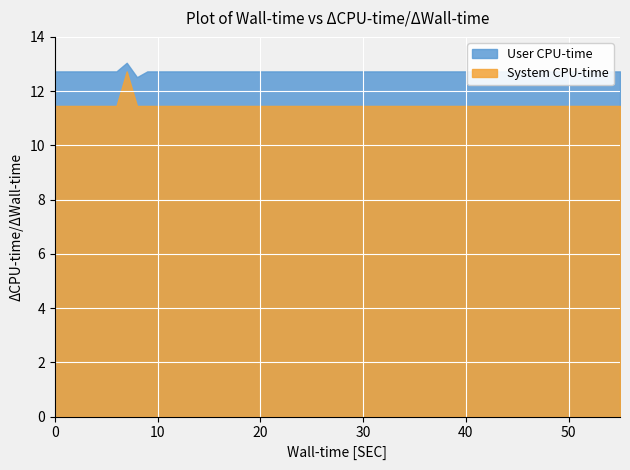

Rank the series by their maximum value, from lowest to highest.

System CPU-time, User CPU-time